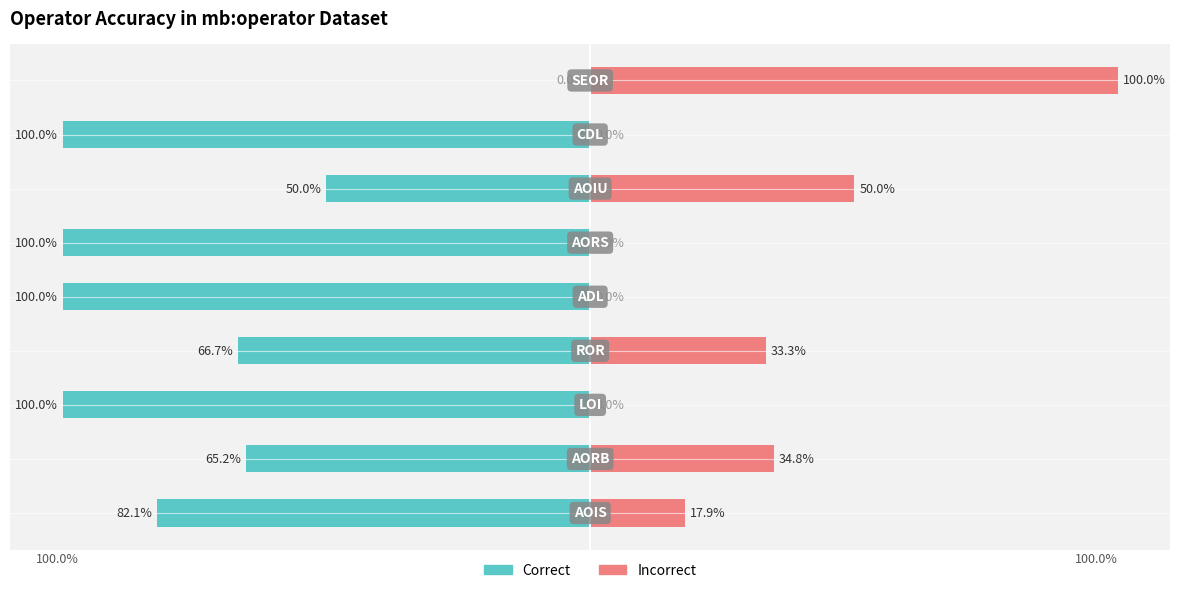

Reading left to right, what are all the values shown in this chart?

Correct: -82.1	-65.2	-100.0	-66.7	-100.0	-100.0	-50.0	-100.0	0.0
Incorrect: 17.9	34.8	0.0	33.3	0.0	0.0	50.0	0.0	100.0